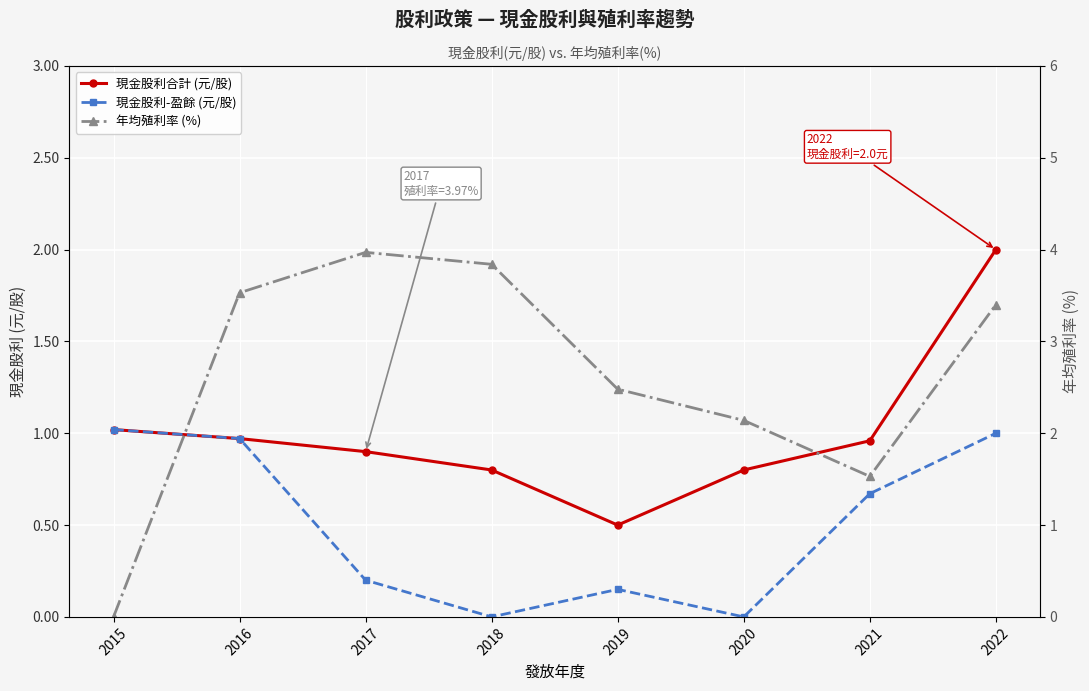

True or false: 現金股利合計 (元/股) and 現金股利-盈餘 (元/股) cross at least once.

False